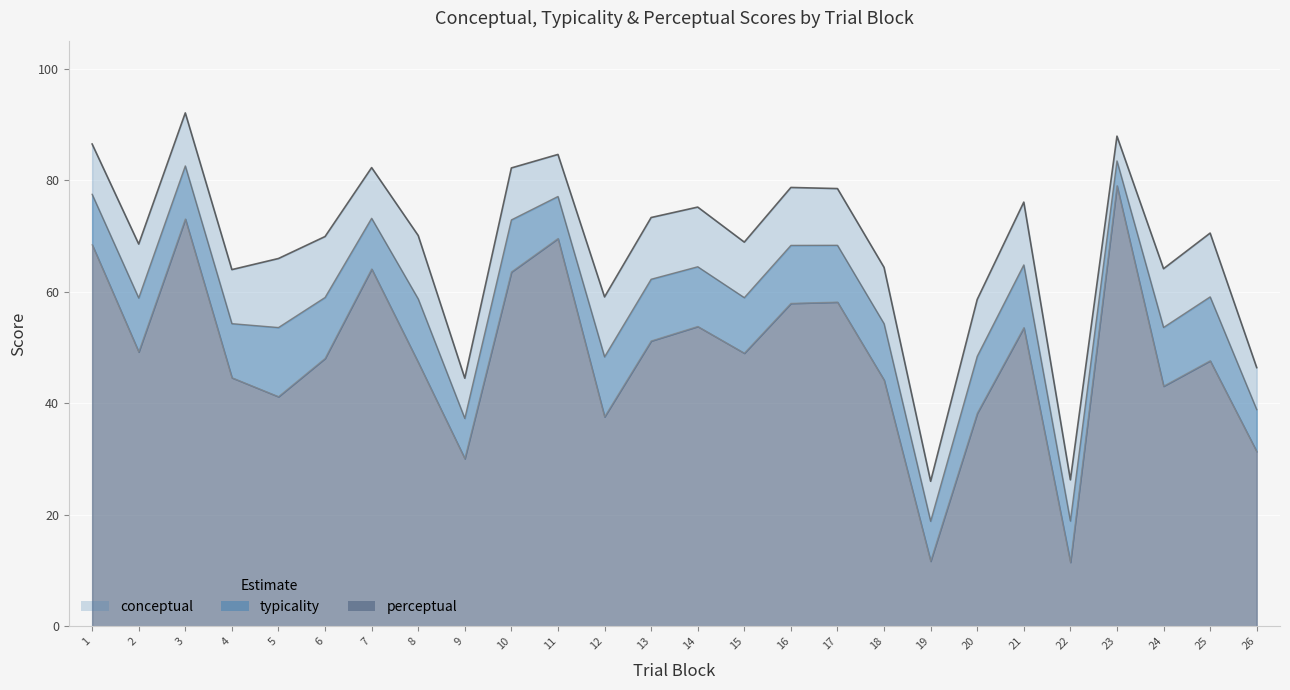

In conceptual, how many points are lower than both neighbors (excluding endpoints)?

8